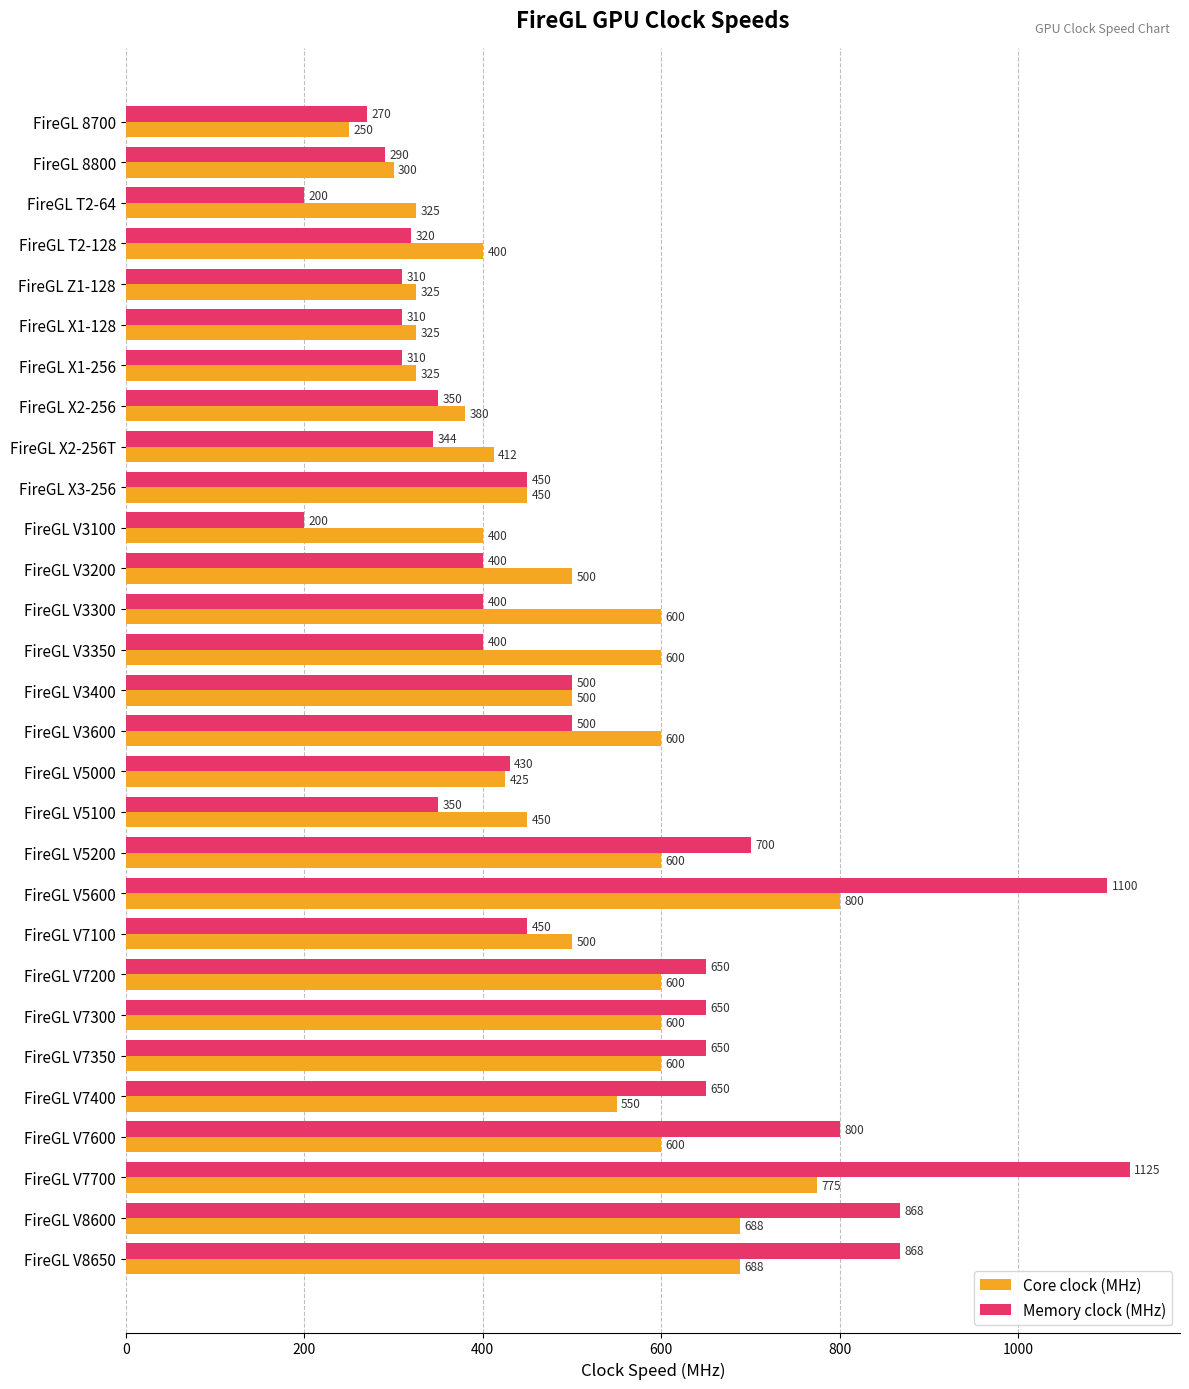

Which label corresponds to the largest value in the chart?

FireGL V7700